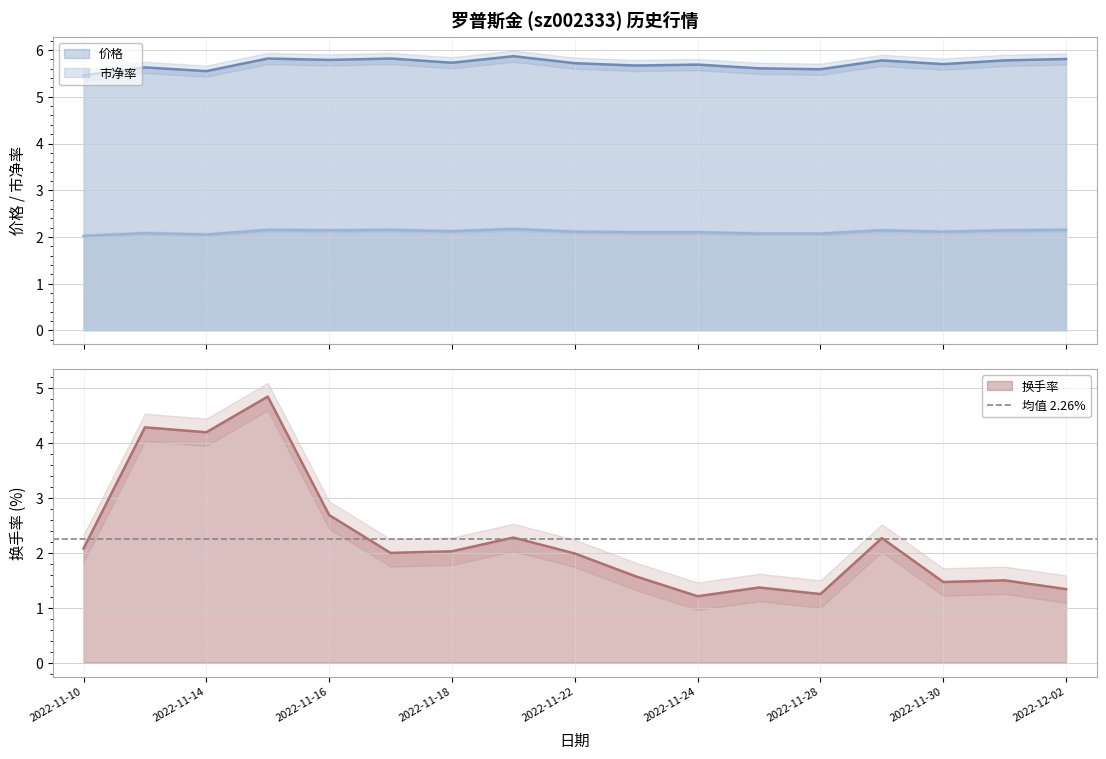

True or false: 价格 and 市净率 cross at least once.

False